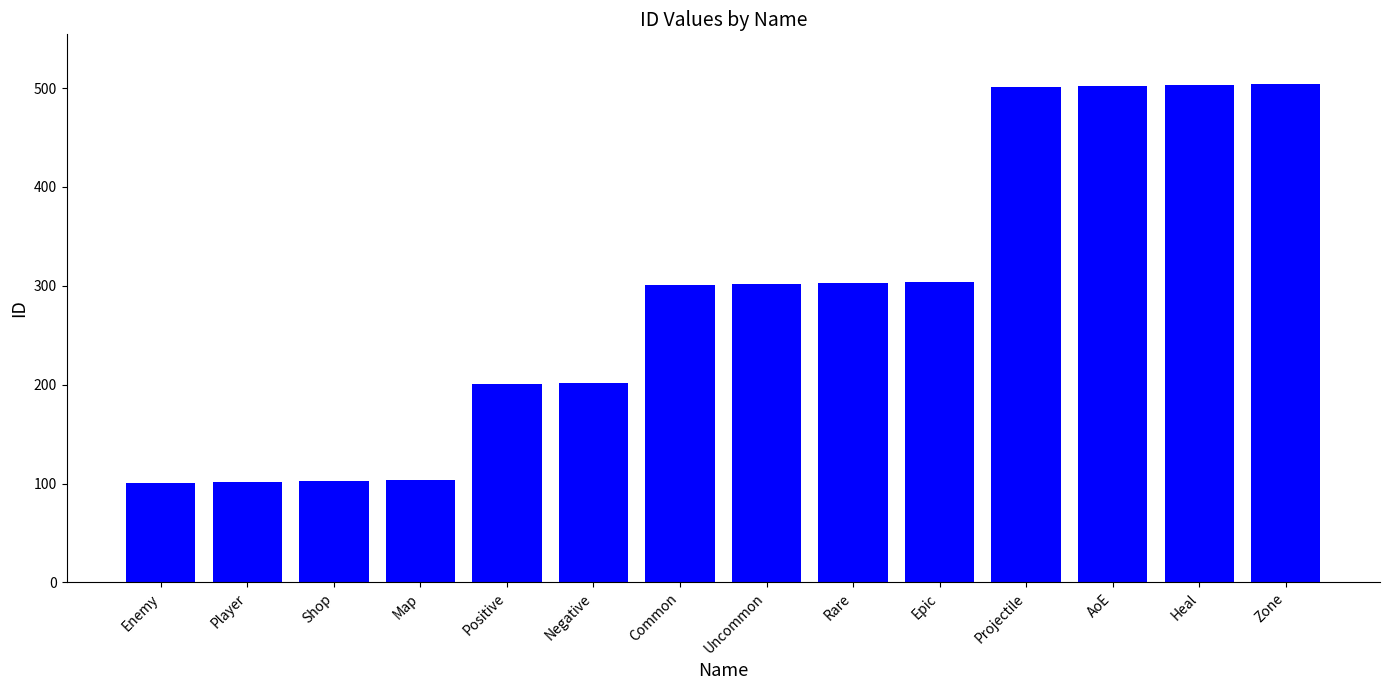

How many bars are there in total?

14